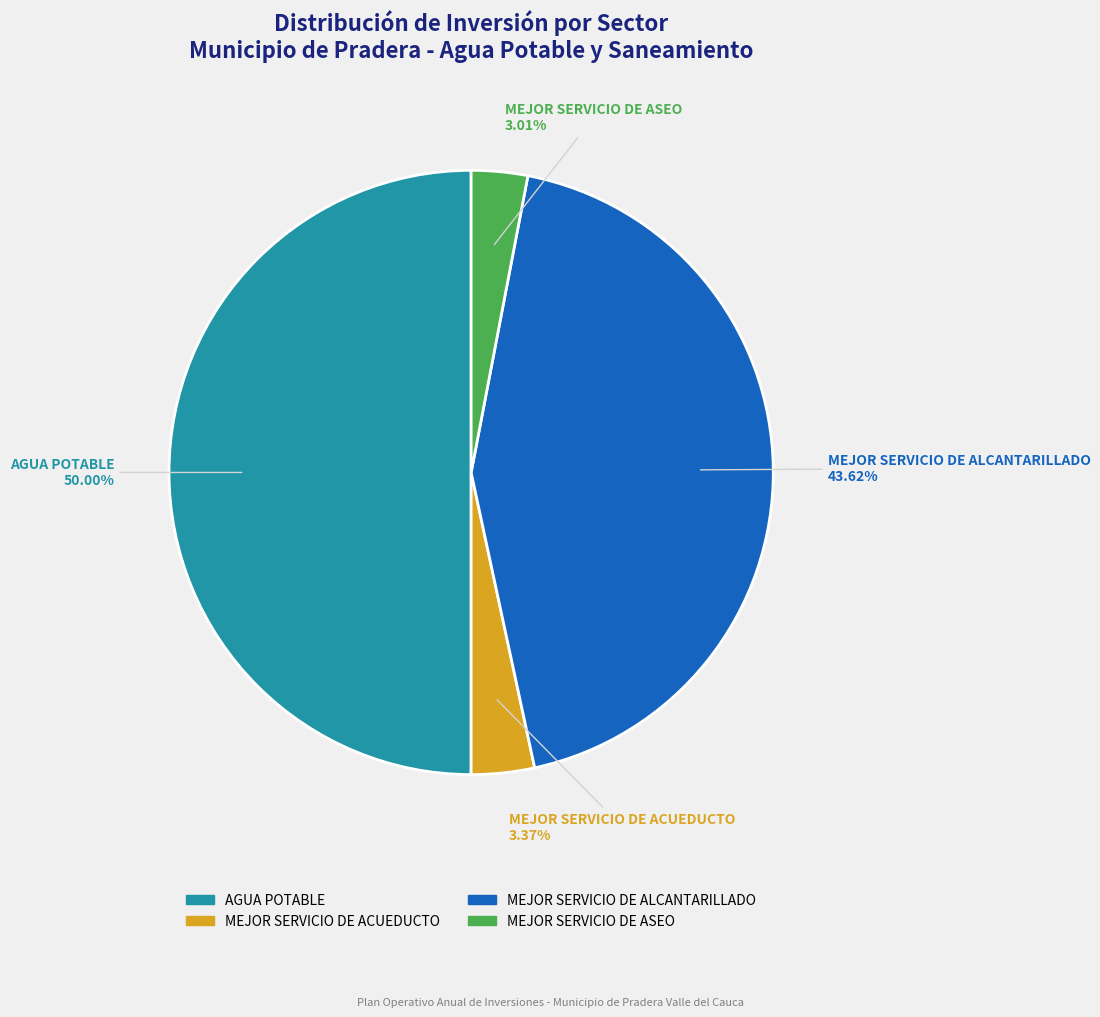

To the nearest percent, what is the difference between the largest and smallest slice percentages?

47%